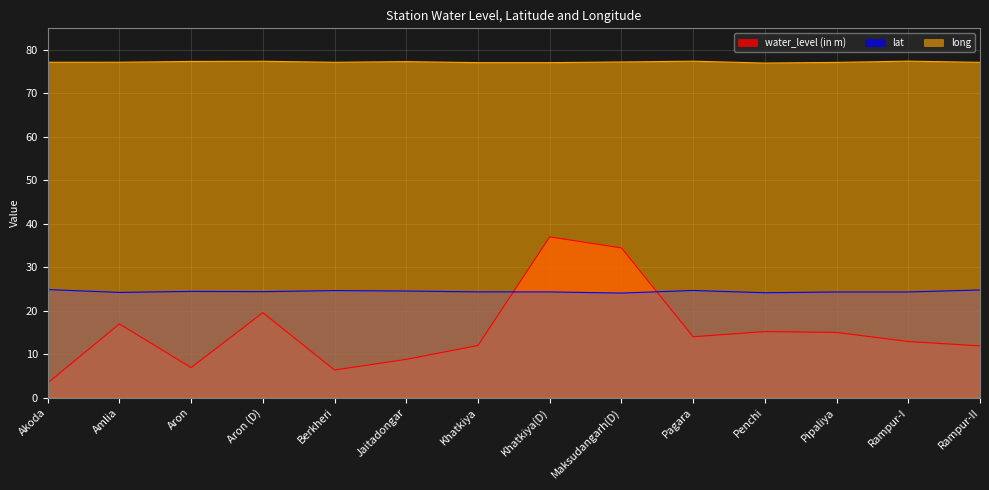

Which category has the highest value in the long series?

Rampur-I